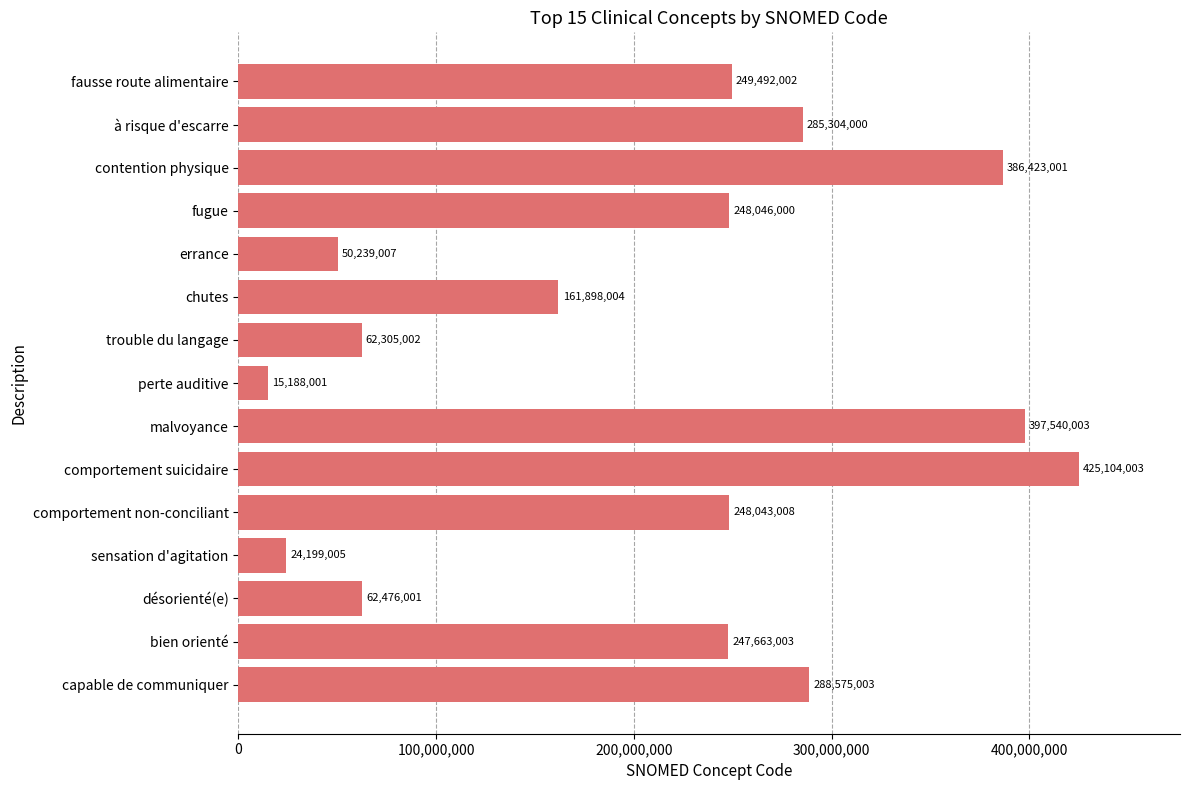

What is the average value?

210166336